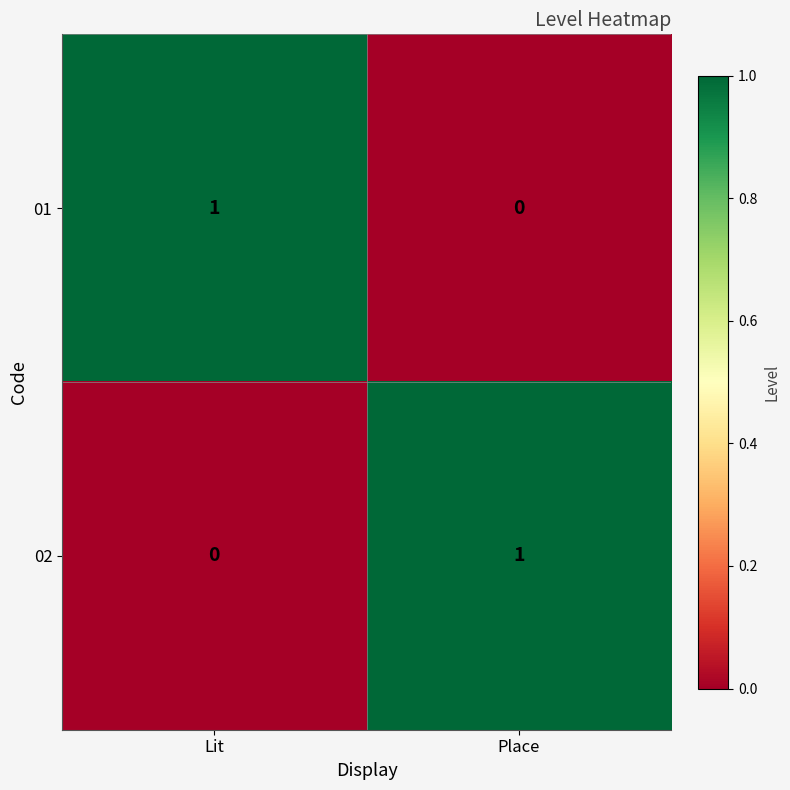

Reading left to right, extract all data points from this chart.

01: Lit=1	Place=0
02: Lit=0	Place=1